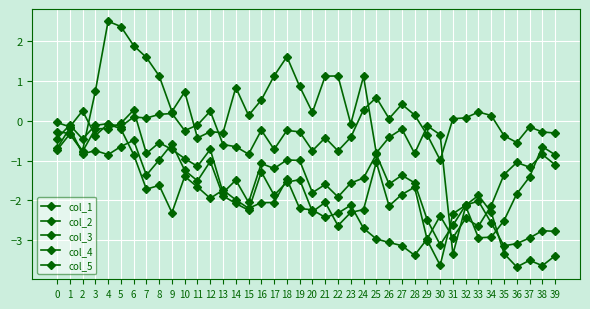

Count the number of data series in this chart.

5